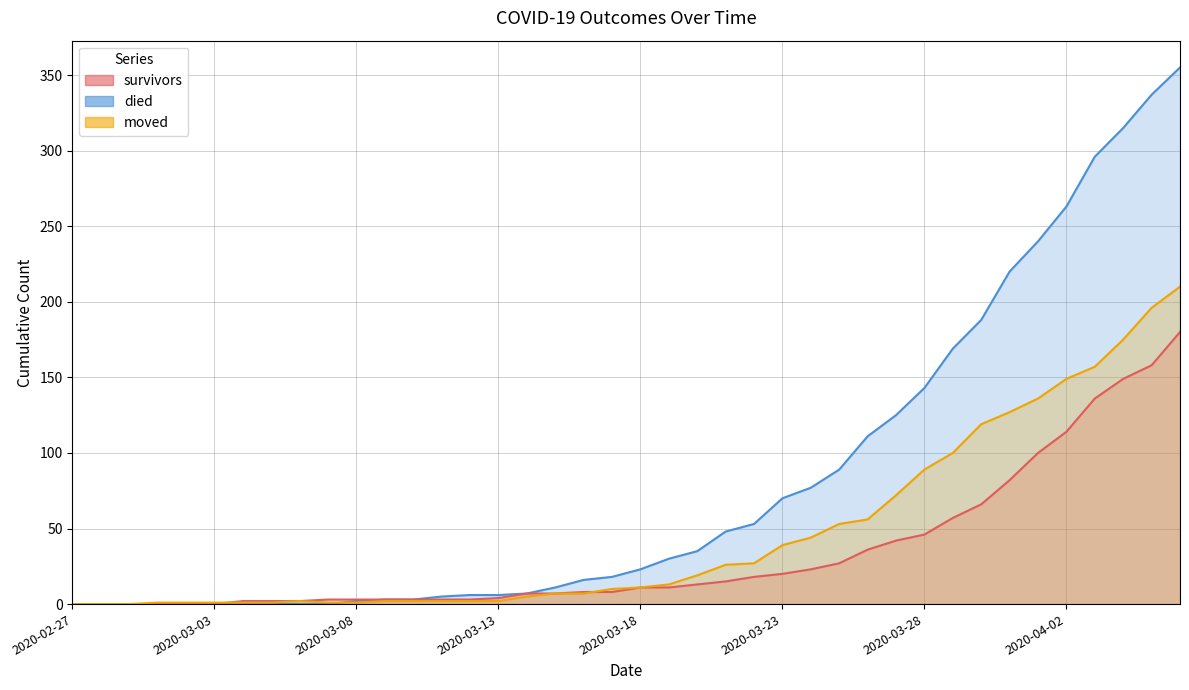

Reading left to right, transcribe all the data shown in this chart.

survivors: 0	0	0	0	0	0	2	2	2	3	3	3	3	3	3	4	7	7	8	8	11	11	13	15	18	20	23	27	36	42	46	57	66	82	100	114	136	149	158	180
died: 0	0	0	0	0	0	0	0	0	0	2	3	3	5	6	6	7	11	16	18	23	30	35	48	53	70	77	89	111	125	143	169	188	220	240	263	296	315	337	355
moved: 0	0	0	1	1	1	1	1	2	1	1	2	2	2	2	2	5	7	7	10	11	13	19	26	27	39	44	53	56	72	89	100	119	127	136	149	157	175	196	210